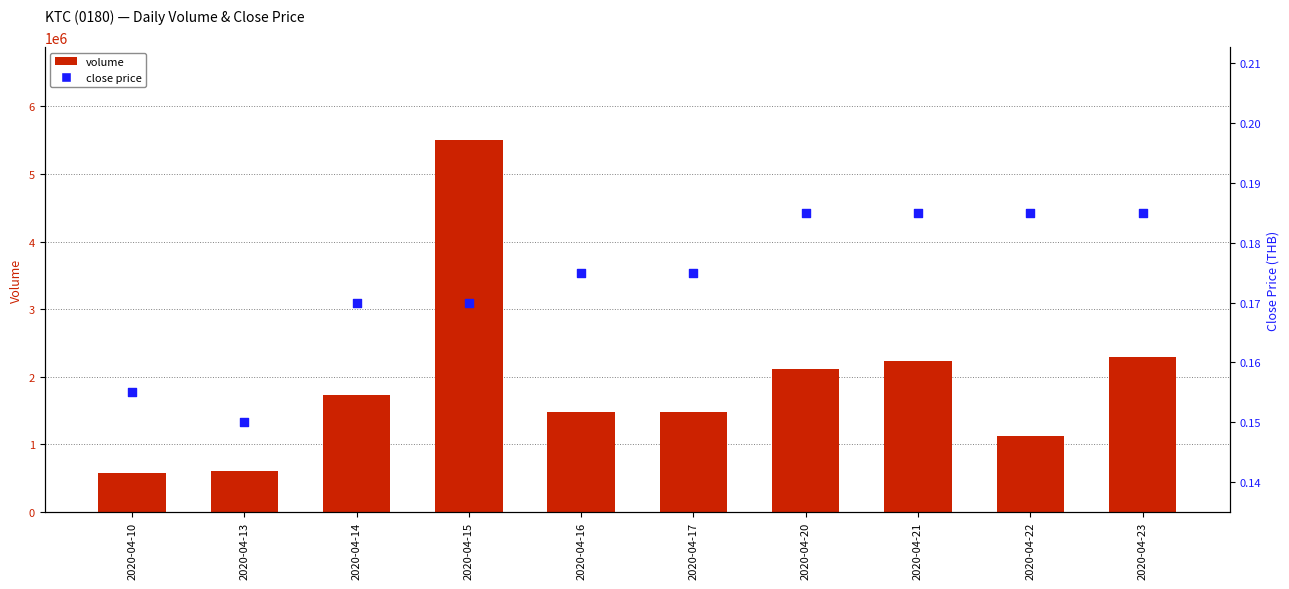

Which series has the largest Y range (max minus min)?

volume